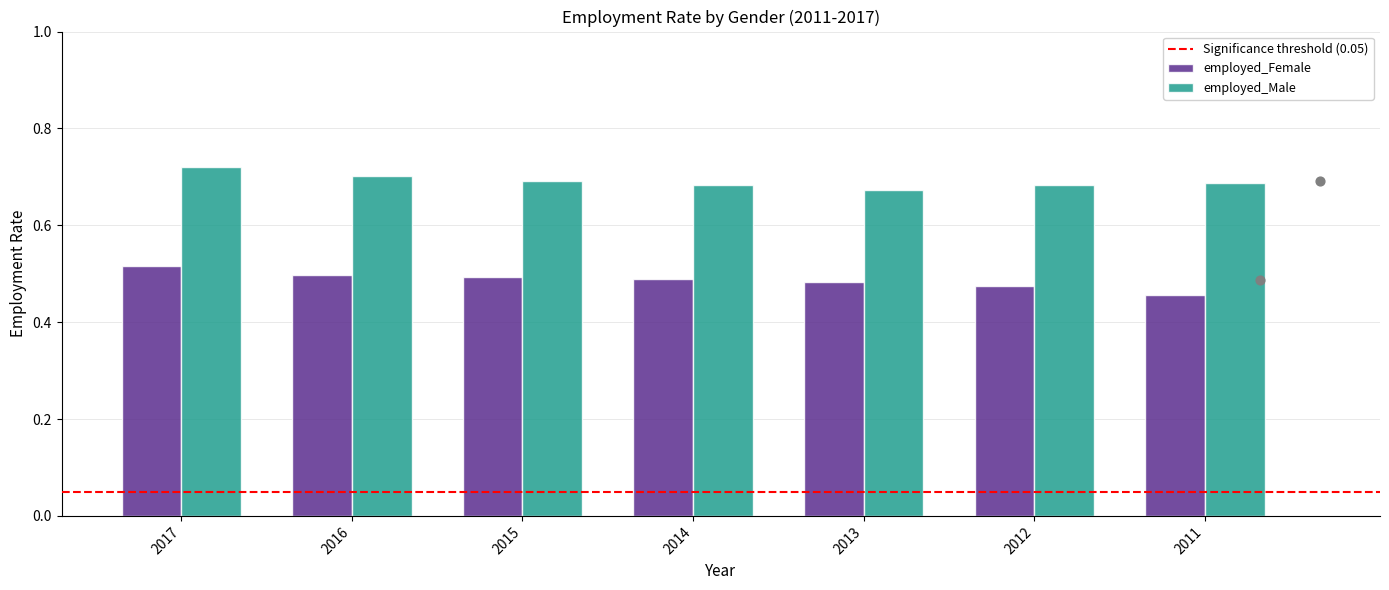

What are all the series names shown in the legend?

employed_Female, employed_Male